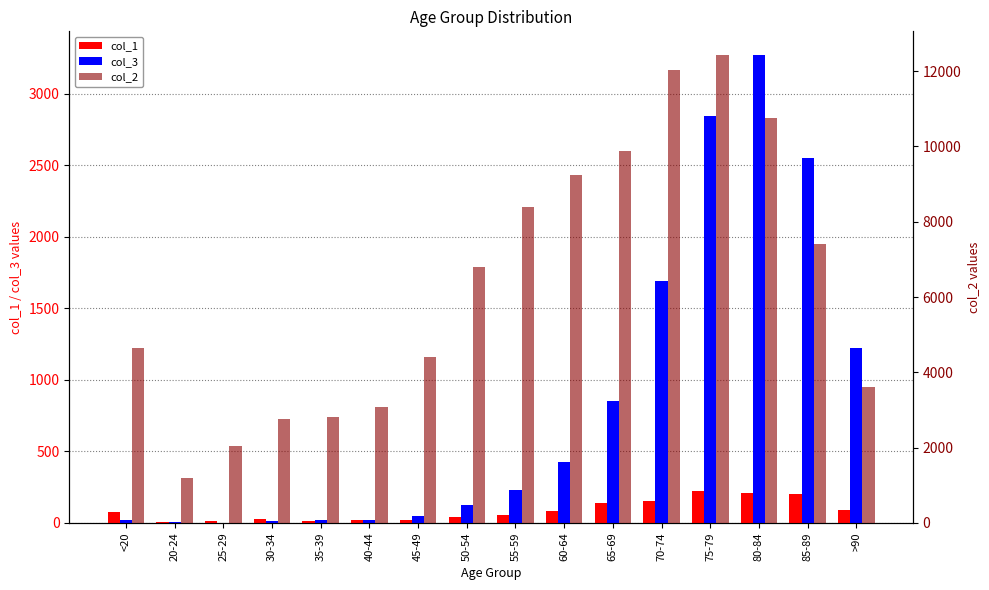

At which label is col_3 closest to 1638?

70-74